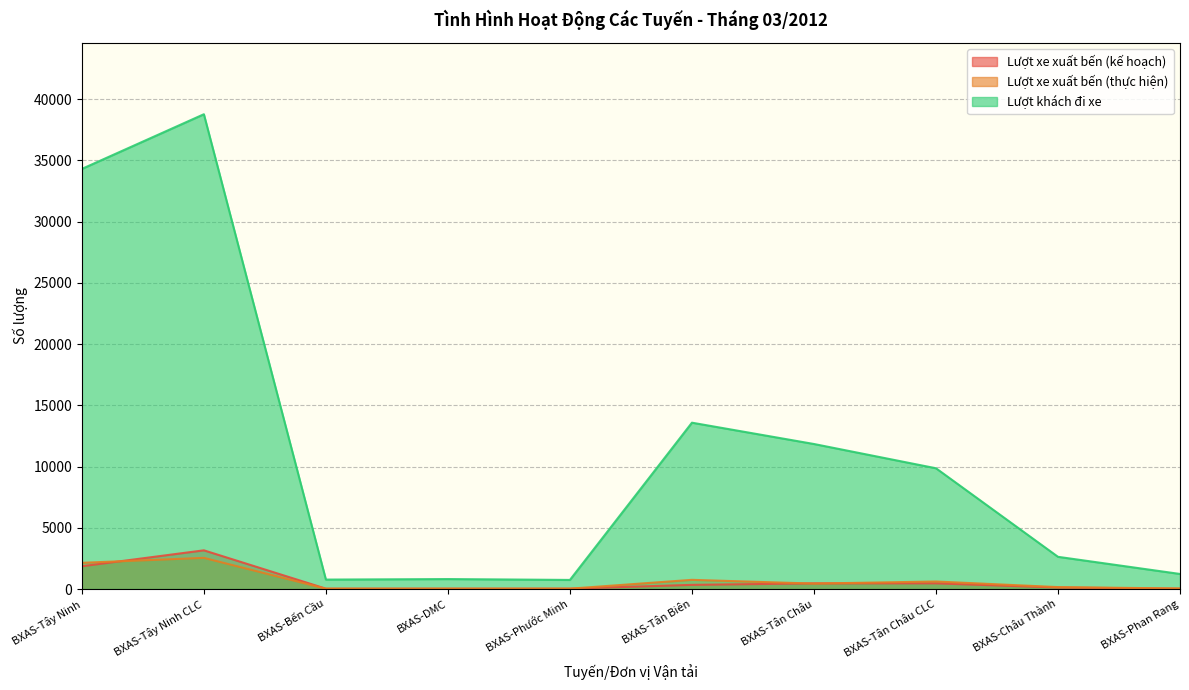

What is the total value across all series at BXAS-Tân Châu CLC?

10945